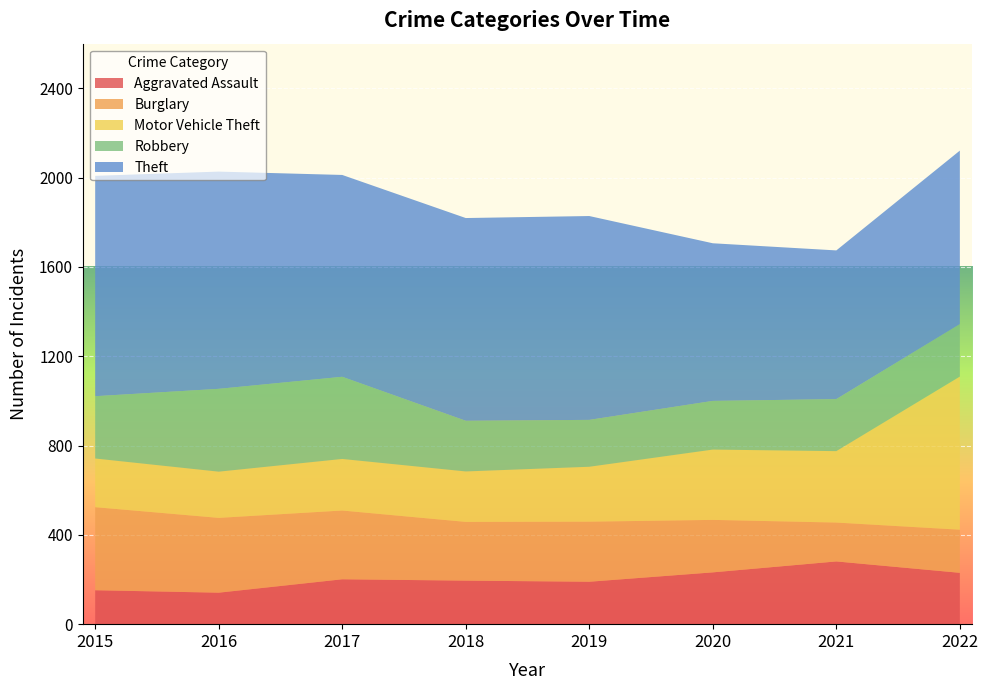

Reading left to right, what are all the values shown in this chart?

Aggravated Assault: 2015=152	2016=141	2017=201	2018=195	2019=190	2020=232	2021=281	2022=230
Burglary: 2015=372	2016=335	2017=308	2018=263	2019=269	2020=235	2021=174	2022=193
Motor Vehicle Theft: 2015=218	2016=207	2017=231	2018=226	2019=246	2020=315	2021=320	2022=686
Robbery: 2015=279	2016=371	2017=368	2018=227	2019=210	2020=218	2021=233	2022=235
Theft: 2015=987	2016=973	2017=904	2018=908	2019=913	2020=706	2021=666	2022=777